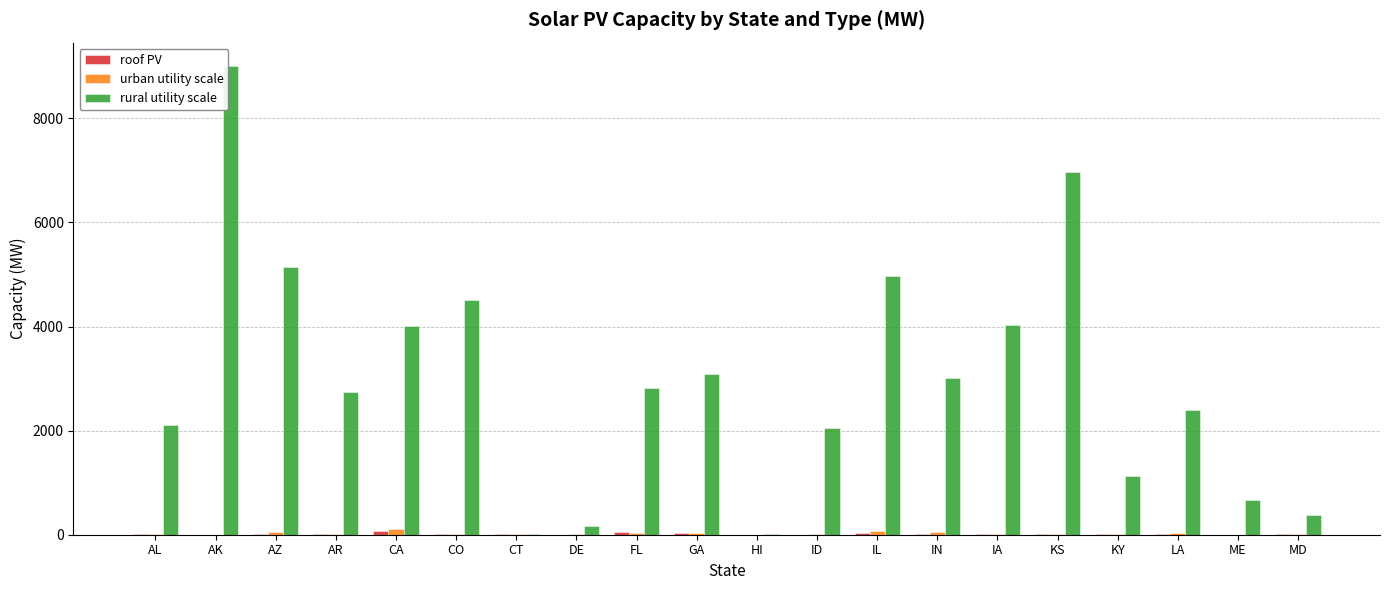

Between CO and MD, which series saw the biggest shift?

rural utility scale